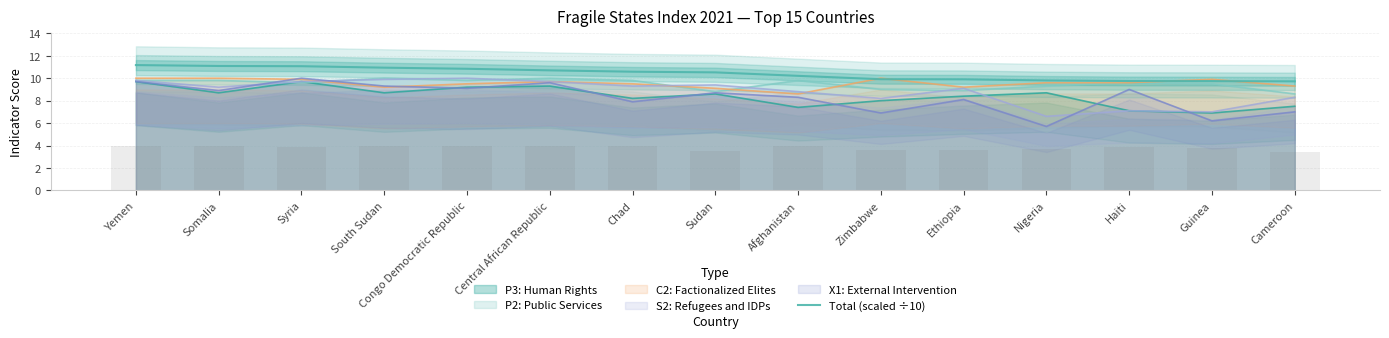

Does the chart contain stacked bars?

No